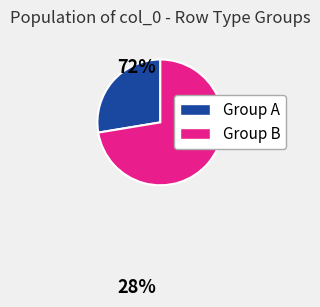

Is there a majority slice in this chart?

Yes